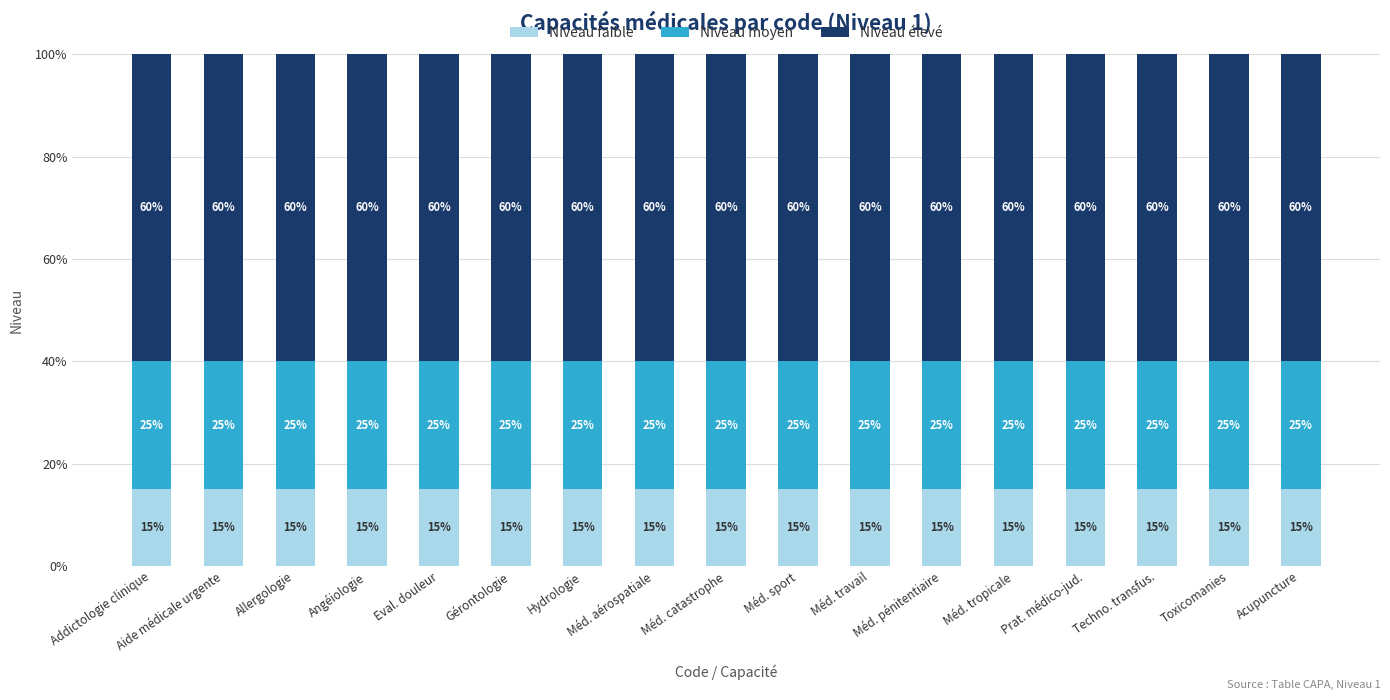

Are the bars grouped side by side (vs. stacked)?

No